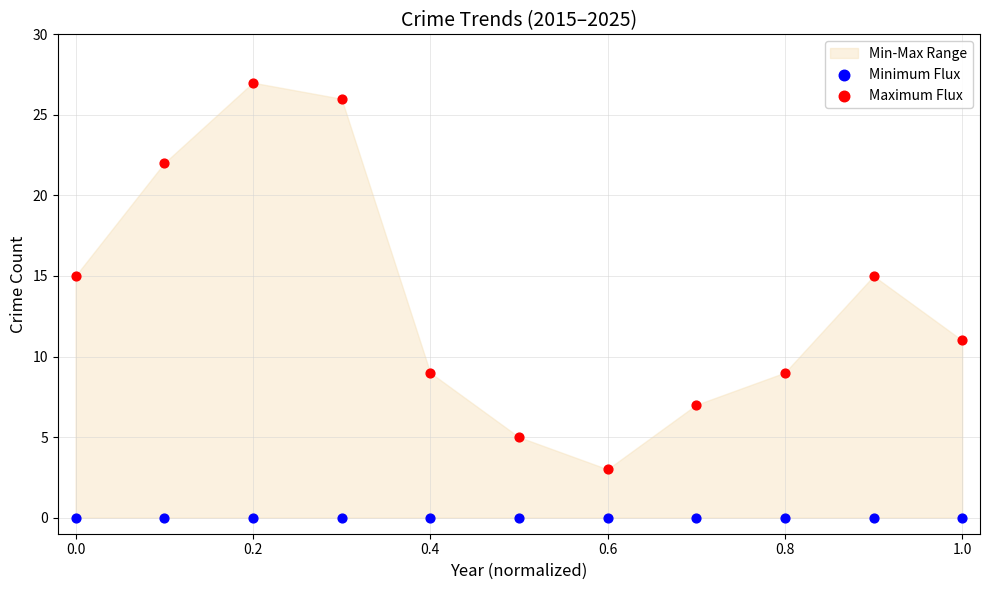

Which series contains the highest Y value?

Maximum Flux